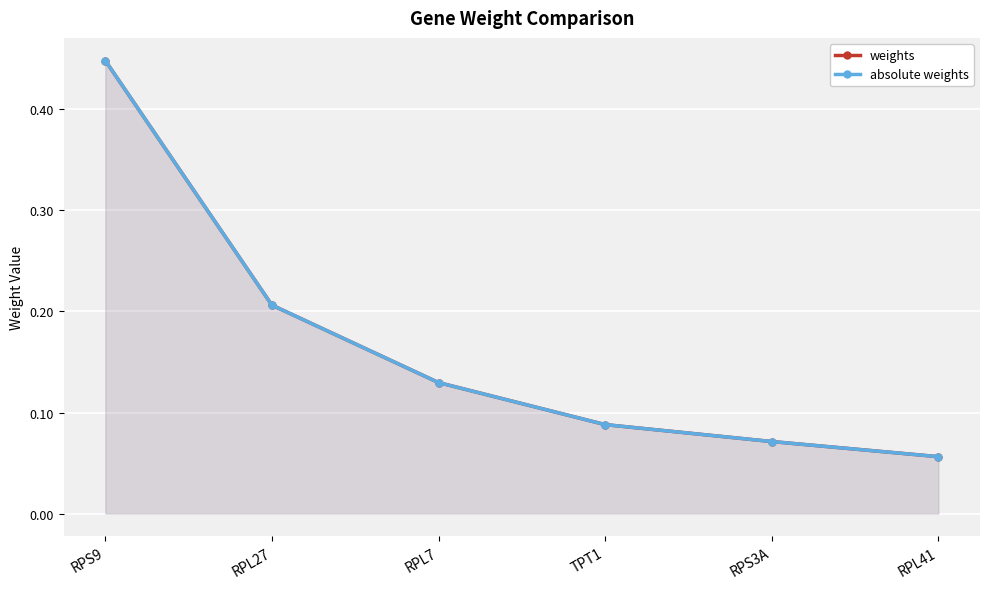

True or false: absolute weights and weights cross at least once.

False